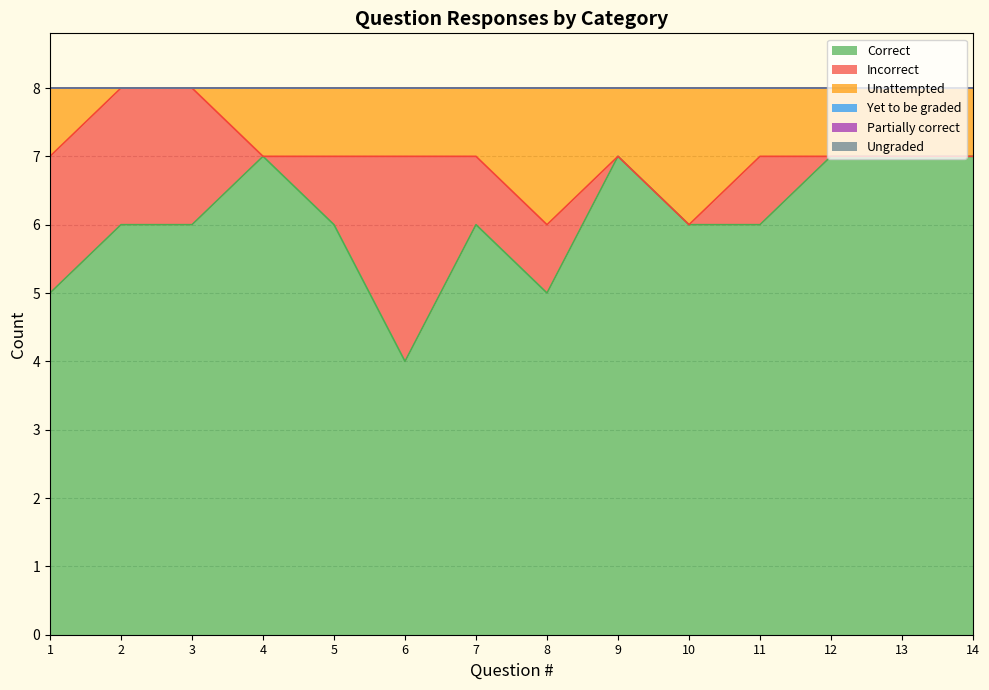

True or false: Incorrect has a value of -1 at 4.

False